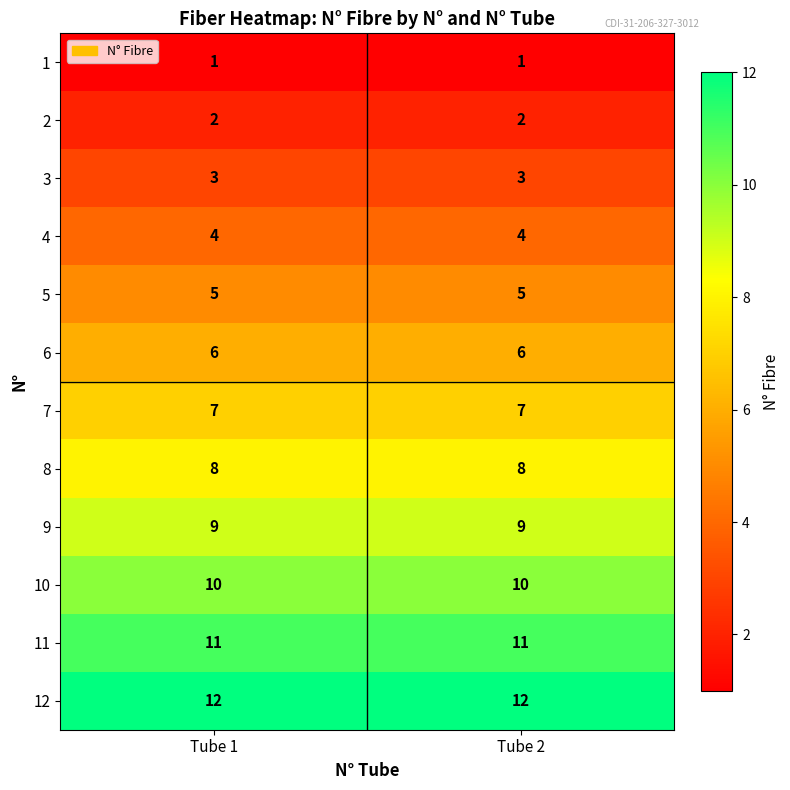

At Tube 1, list the series in order from smallest to largest.

1, 2, 3, 4, 5, 6, 7, 8, 9, 10, 11, 12